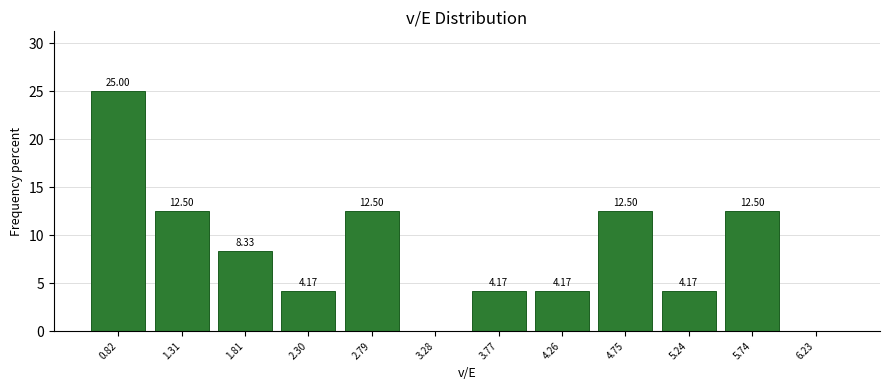

Which range on the x-axis has the tallest bar?

0.60 to 1.05